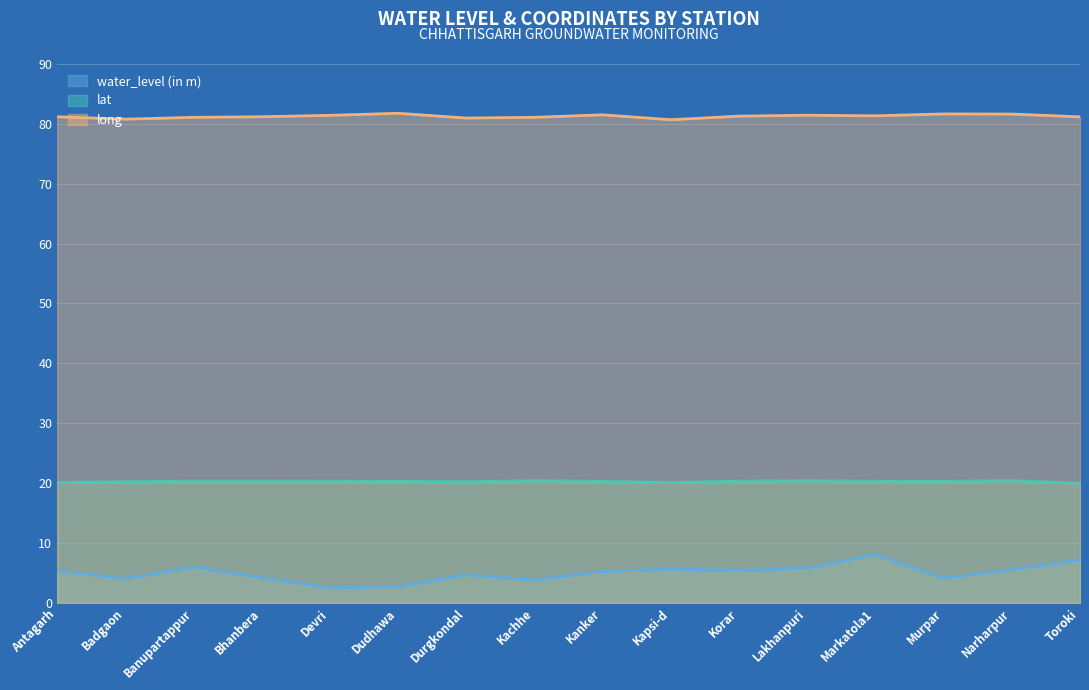

Which series has the widest spread of values?

water_level (in m)